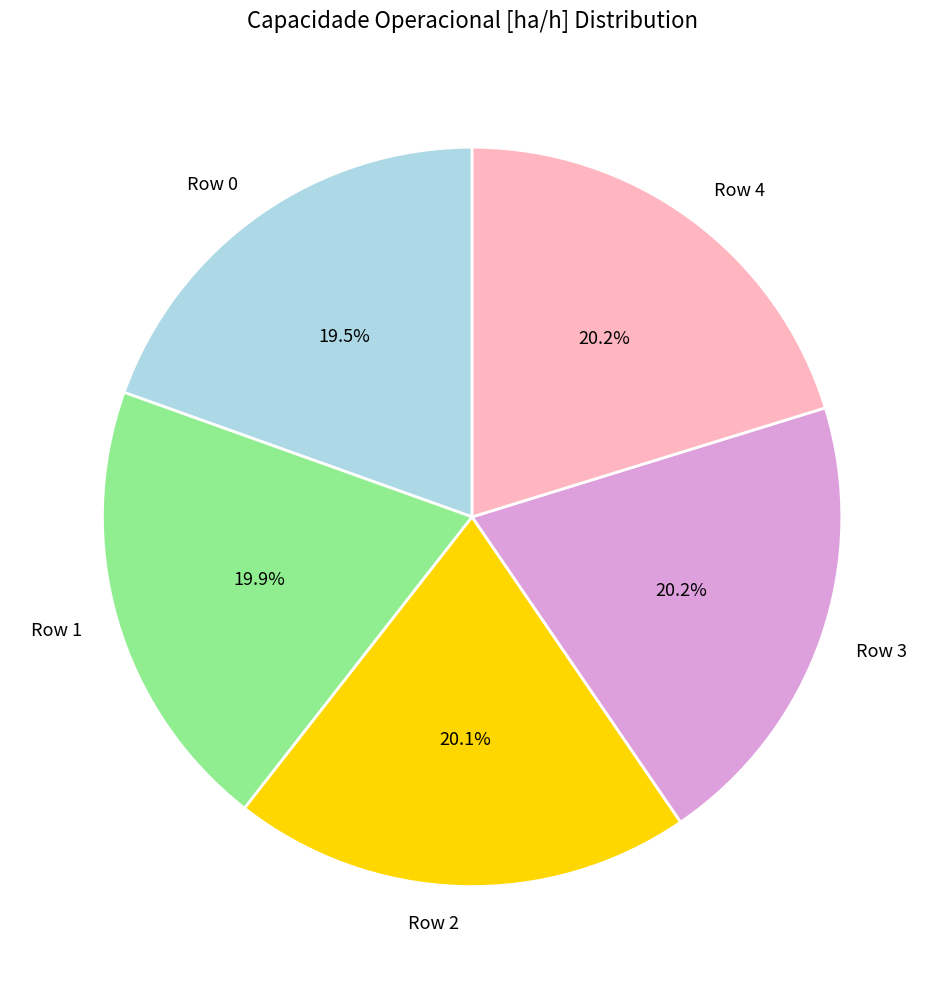

Do Row 3 and Row 1 together represent more than half of the pie?

No